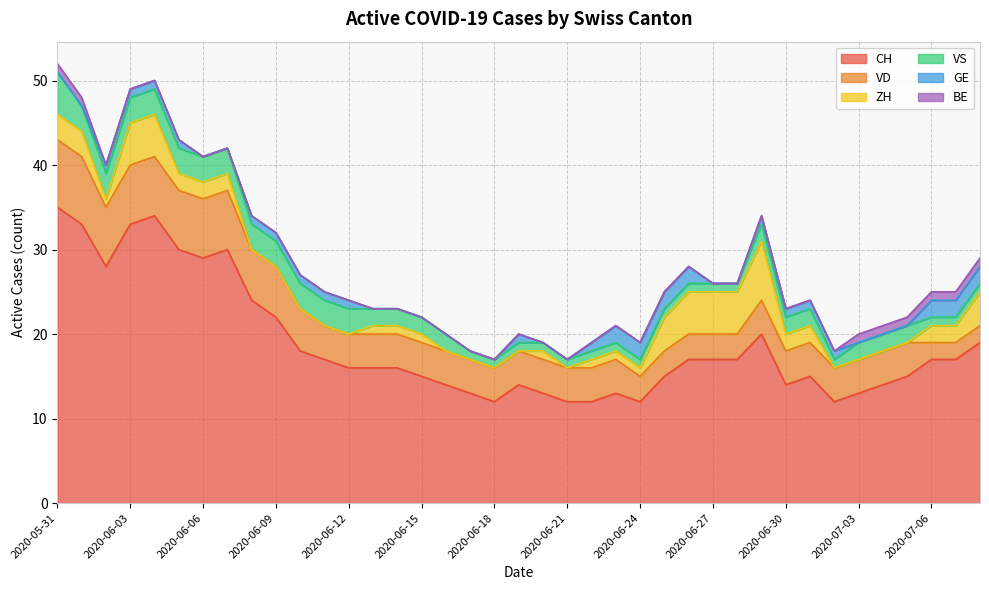

What is the total value across all series at 2020-06-07?

42